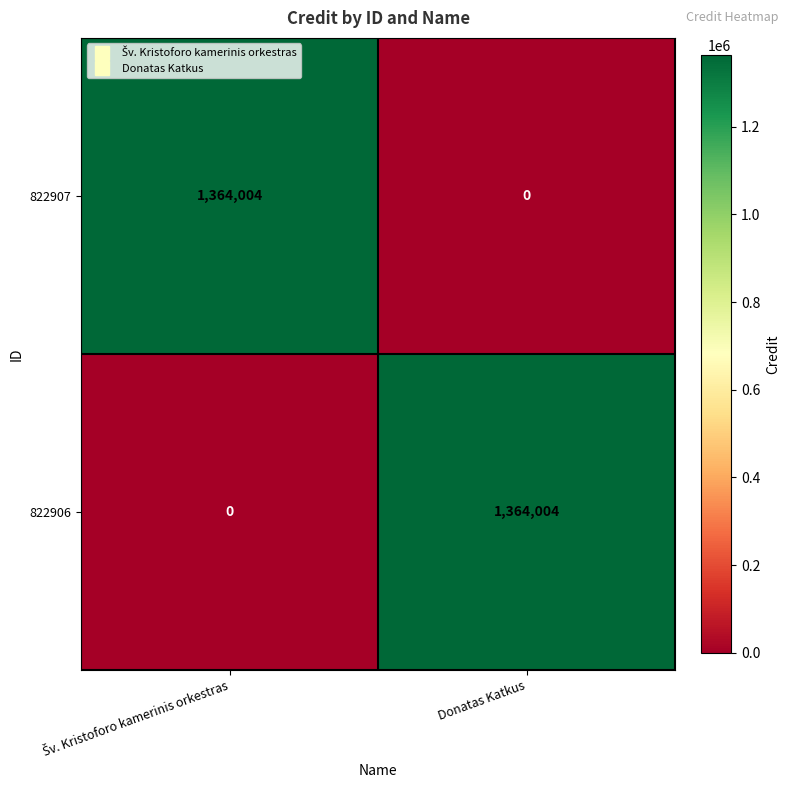

What is the greatest value displayed?

1364004